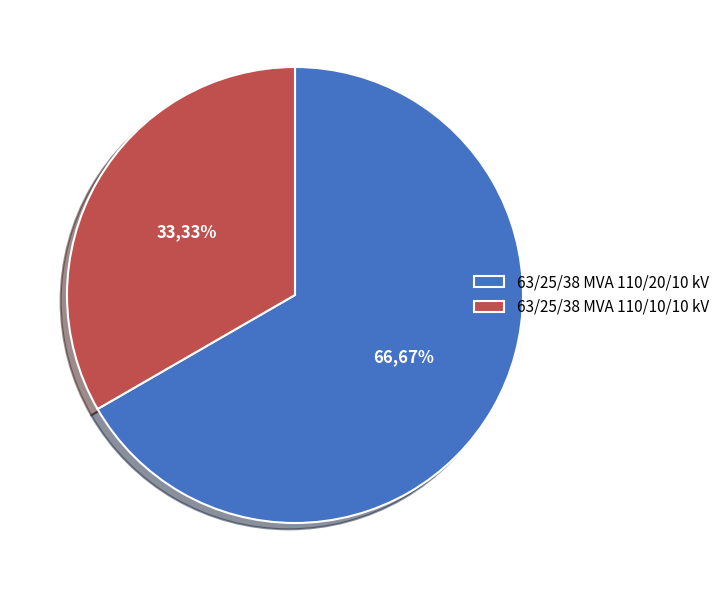

Is it true that 63/25/38 MVA 110/20/10 kV is 53% of the pie?

False